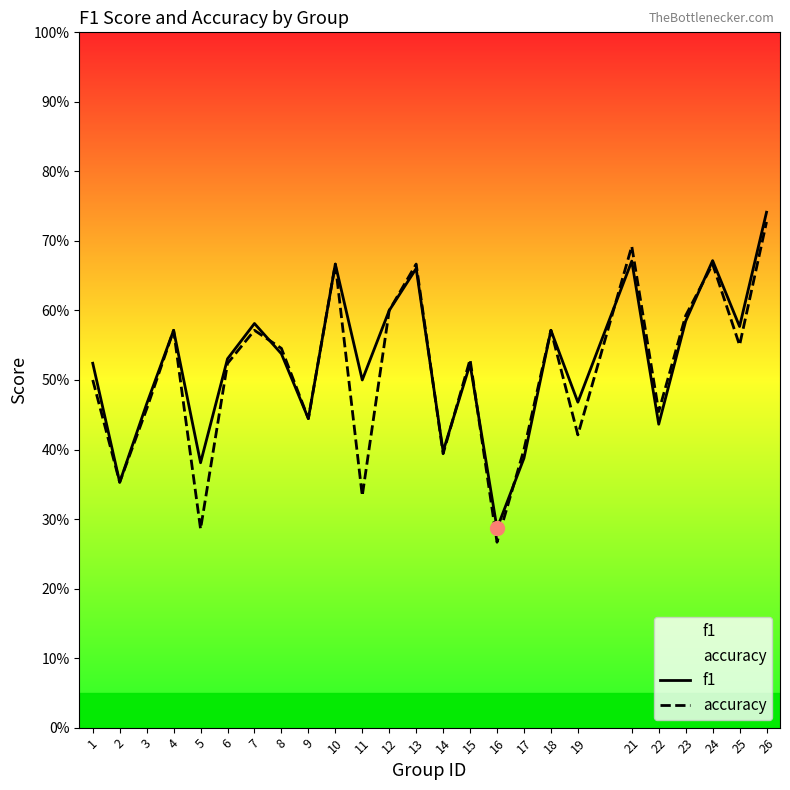

At 11, list the series in order from smallest to largest.

accuracy, f1